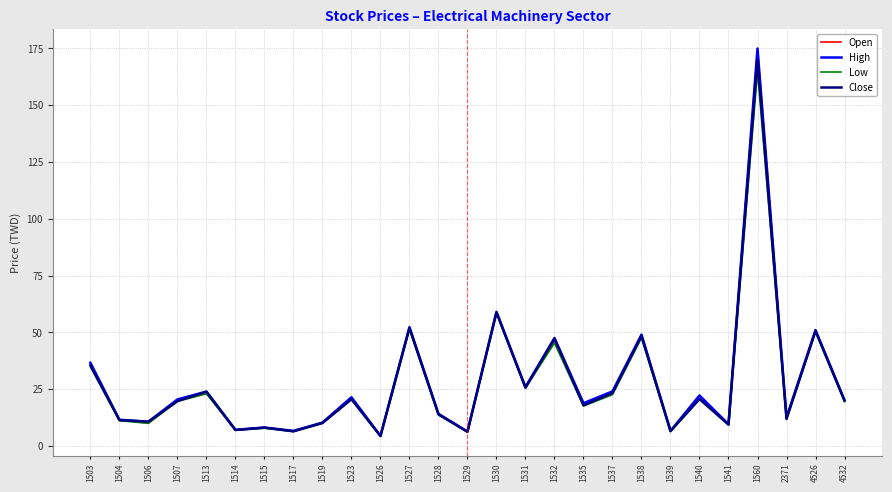

At which category does the chart reach its peak across all series?

1560